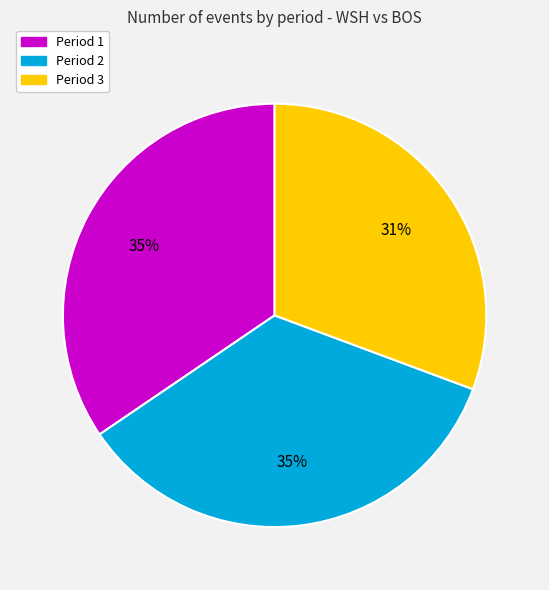

To the nearest percent, what percentage of the pie is Period 3?

31%